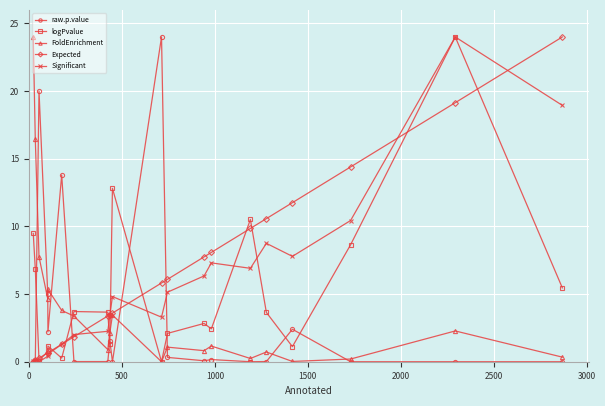

Does the chart display data point markers on the line(s)?

Yes